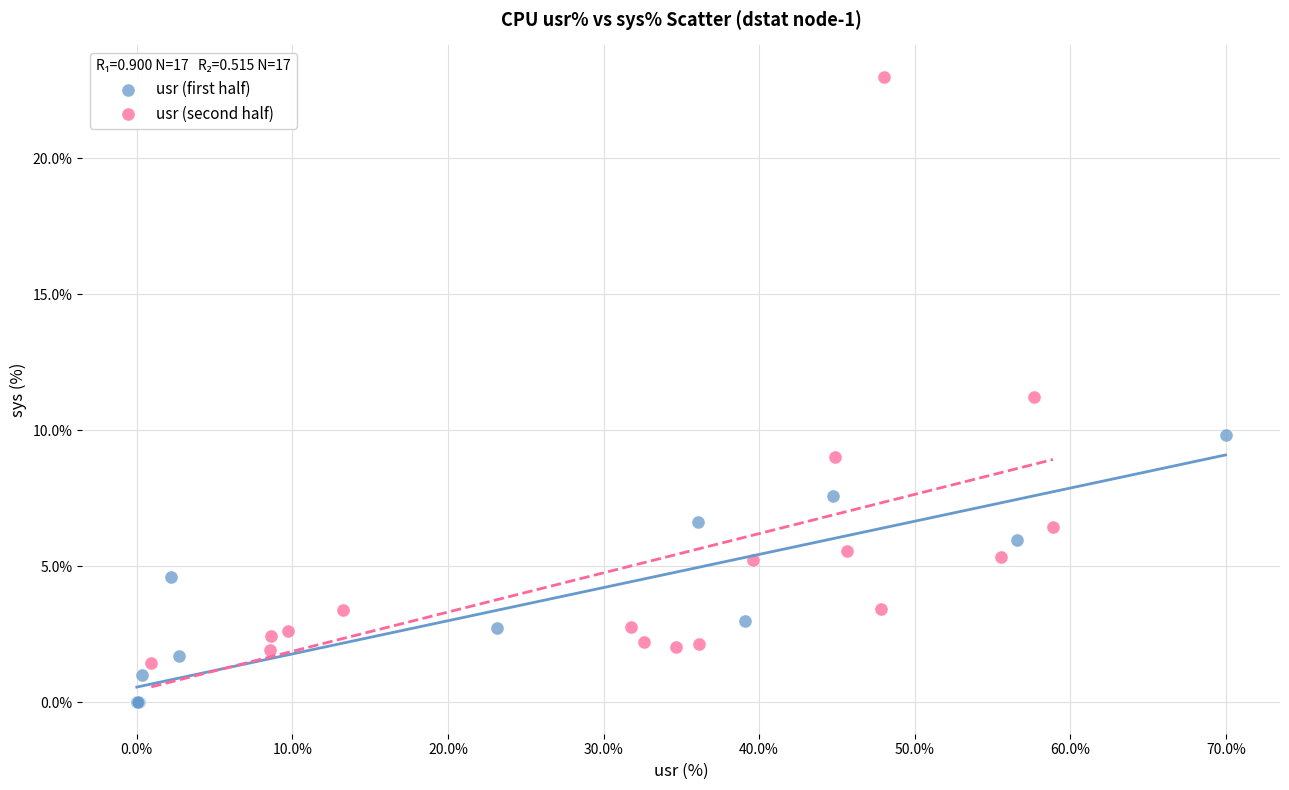

Which series reaches the maximum Y coordinate?

usr (second half)